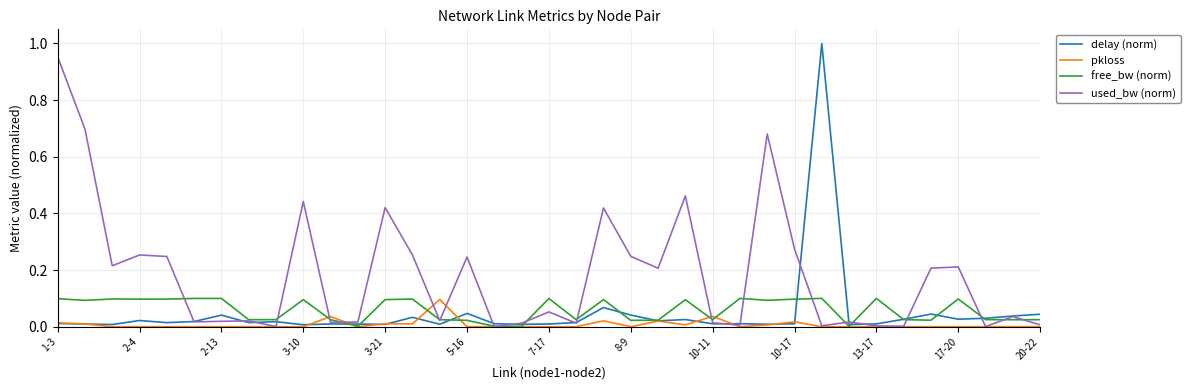

Which series has the largest total across all categories?

used_bw (norm)